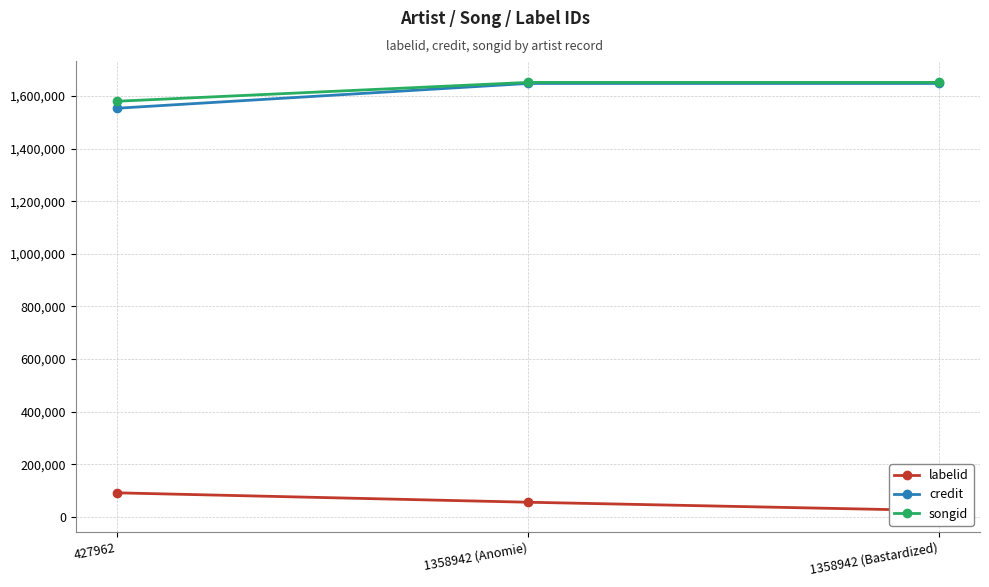

Which series has the largest total across all categories?

songid